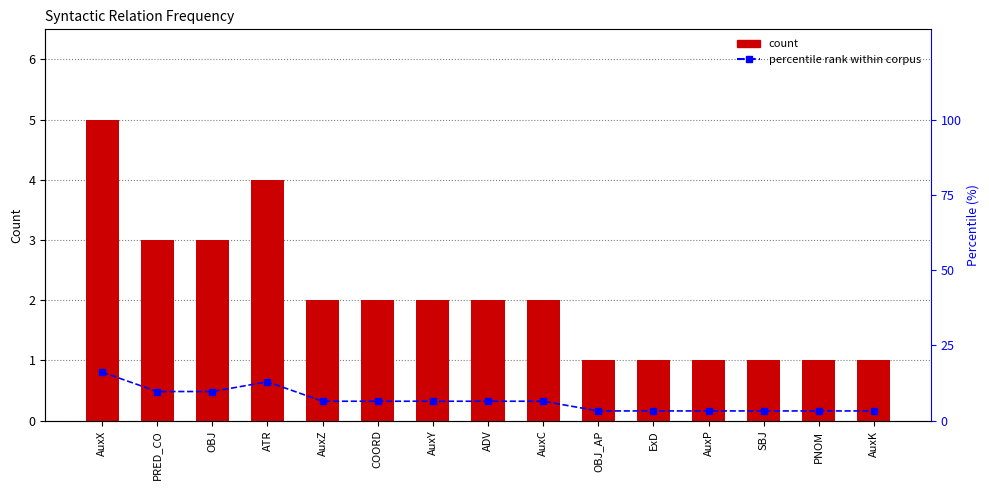

At which category is the sum across all series the highest?

AuxX